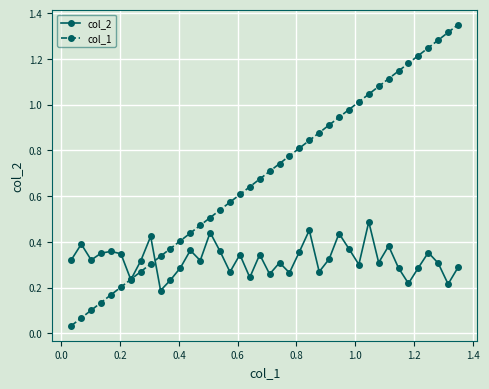

Which series has the largest range (max minus min)?

col_1